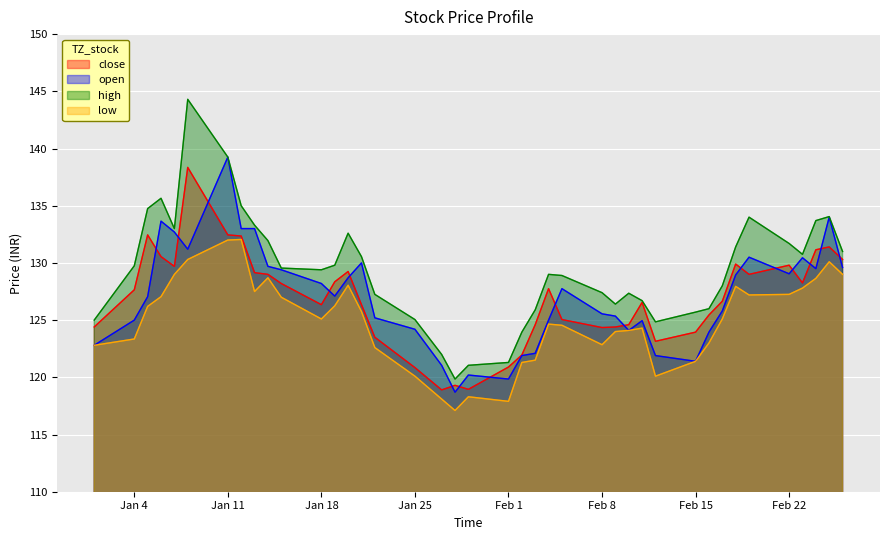

What are all the series names shown in the legend?

close, open, high, low